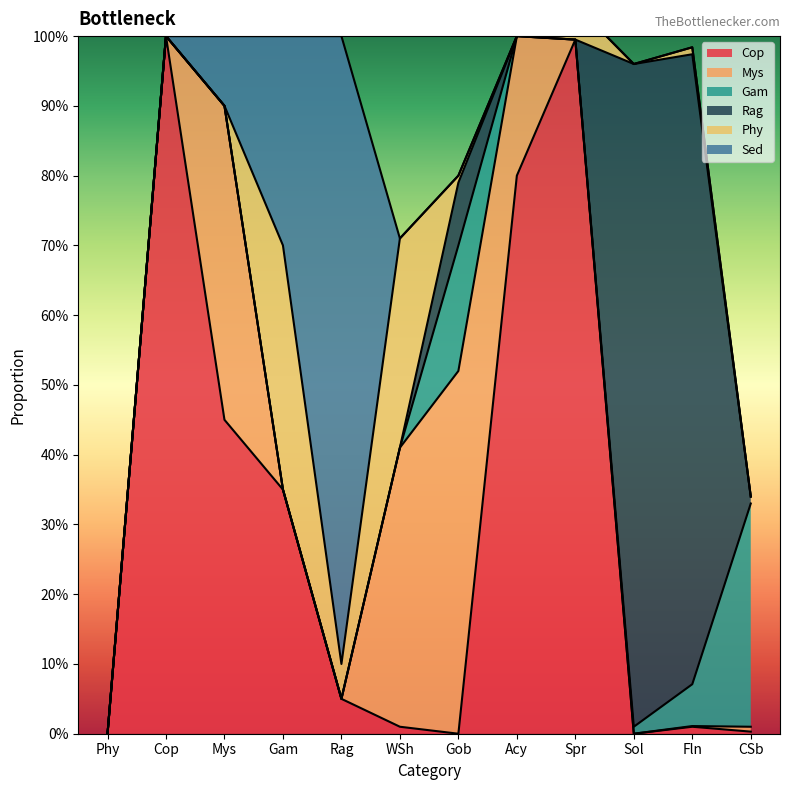

The Cop series shows 0.1 at Rag. True or false?

False